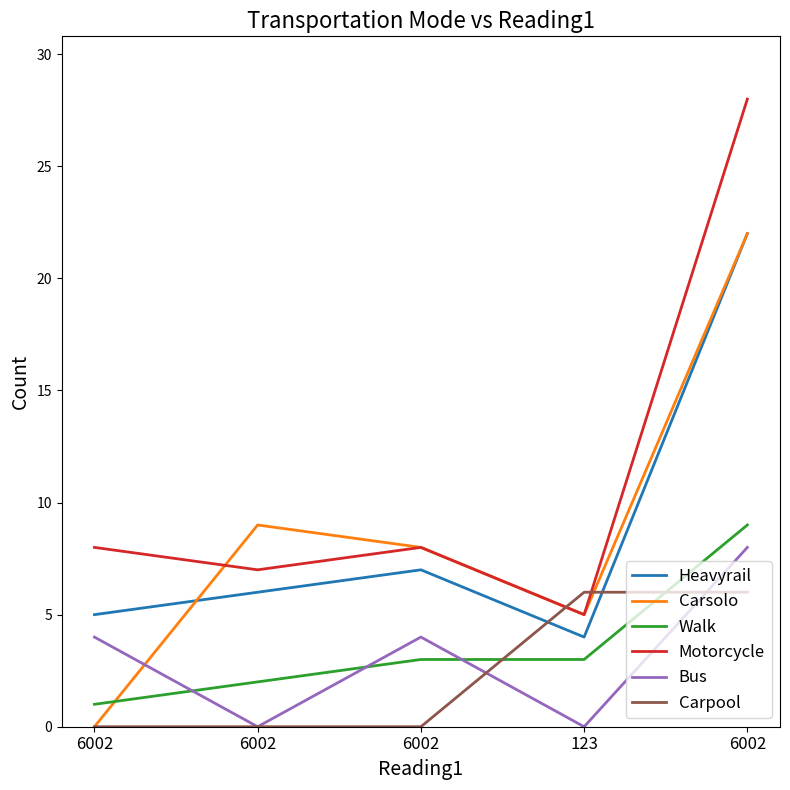

What is the sum of all Carsolo values?

44